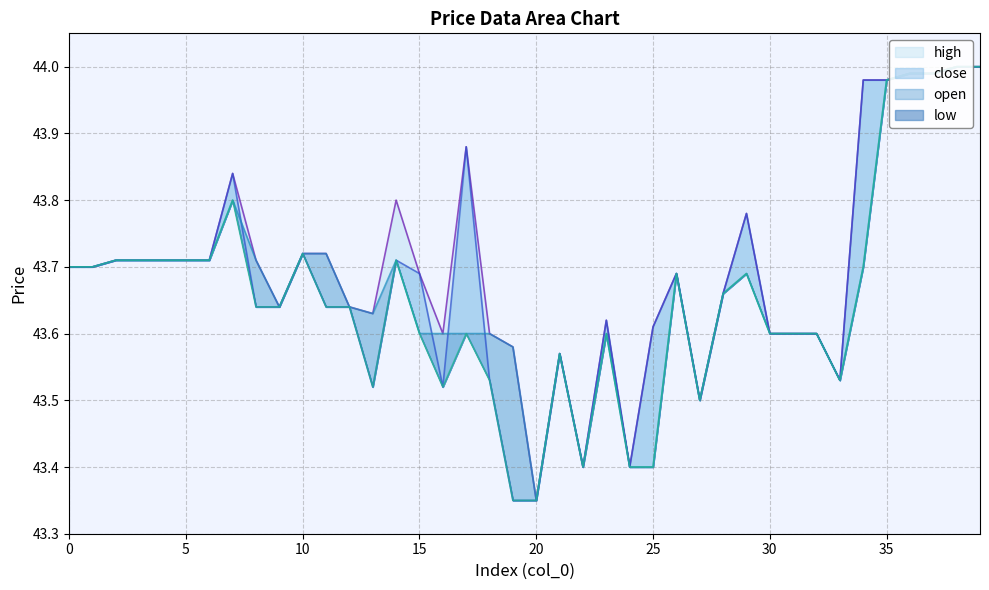

The value of close at 15 is 43.7. True or false?

True